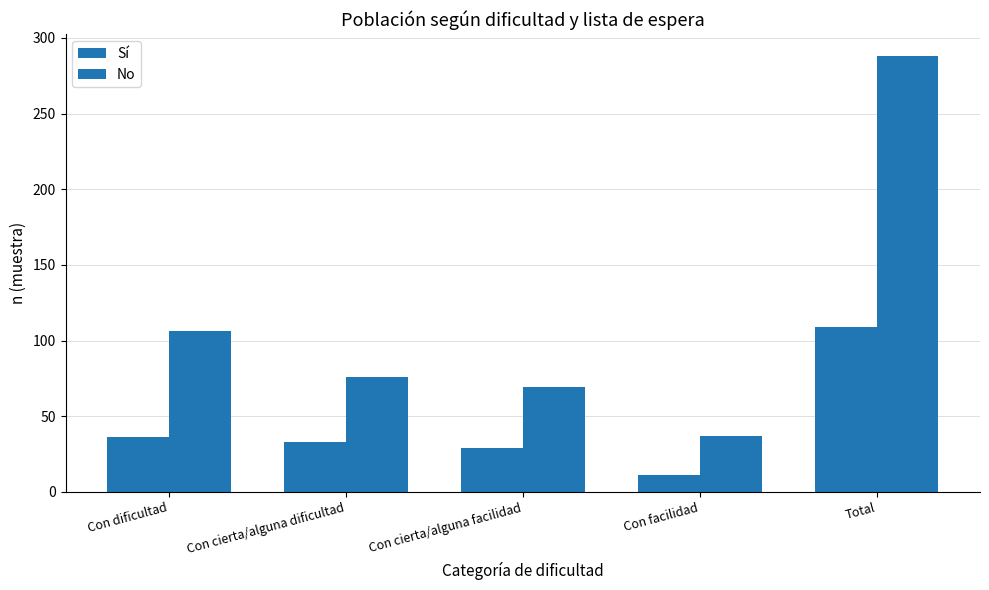

Reading left to right, extract all data points from this chart.

Sí: 36	33	29	11	109
No: 106	76	69	37	288